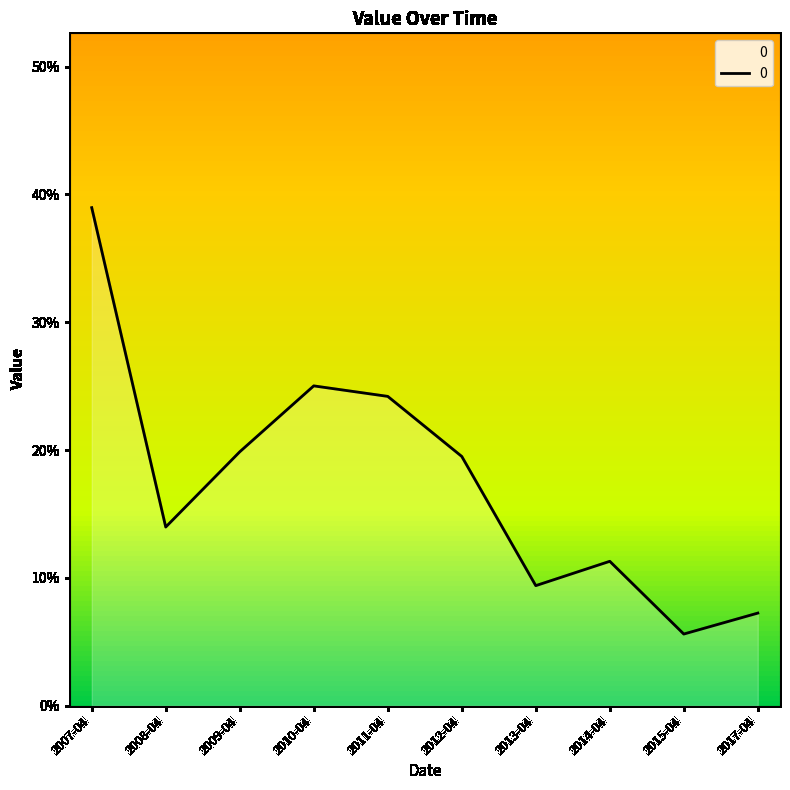

Where is the data nearest to the value 0?

2015-04